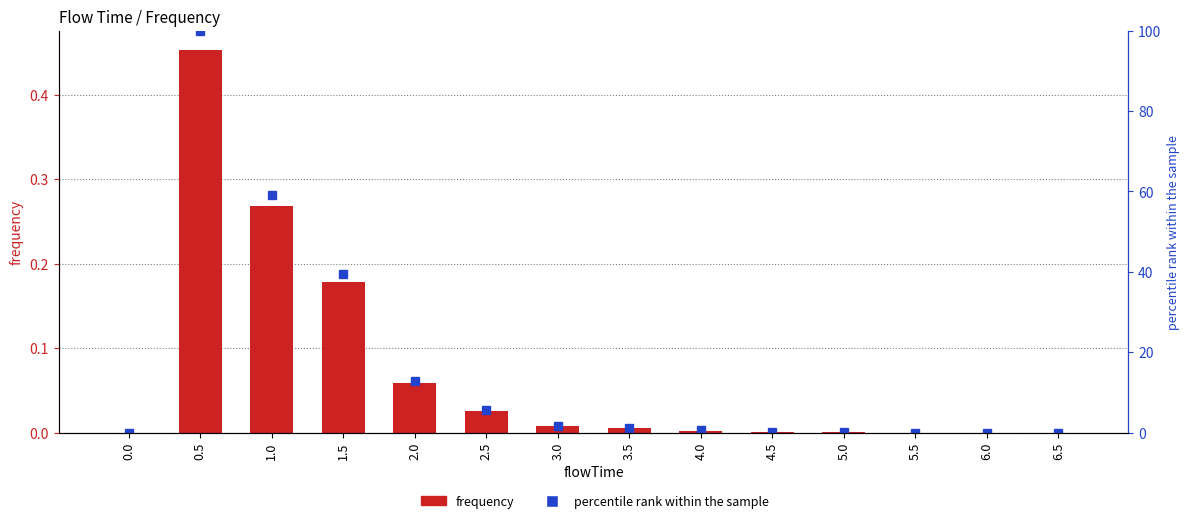

Which series has the largest range (max minus min)?

percentile rank within the sample